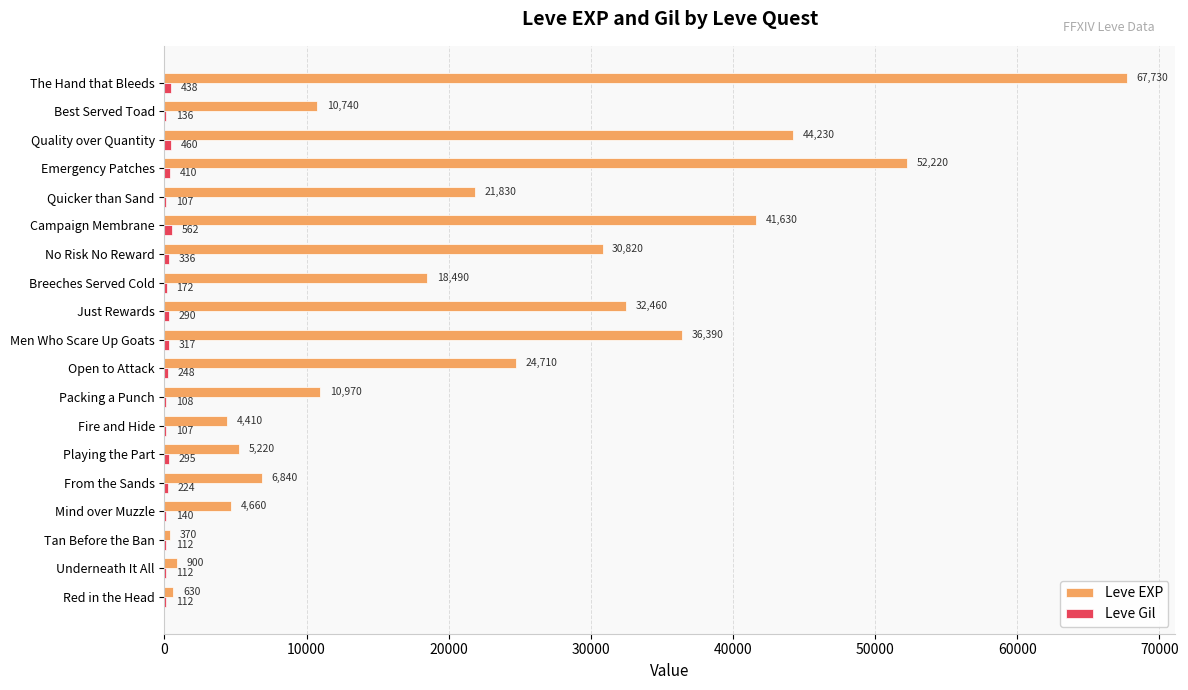

The Leve EXP series shows 36390 at Men Who Scare Up Goats. True or false?

True